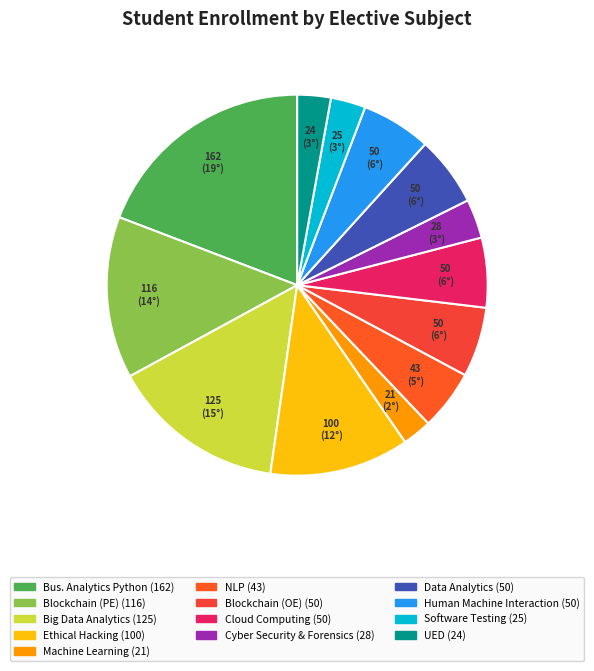

Count the number of slices in the pie.

13